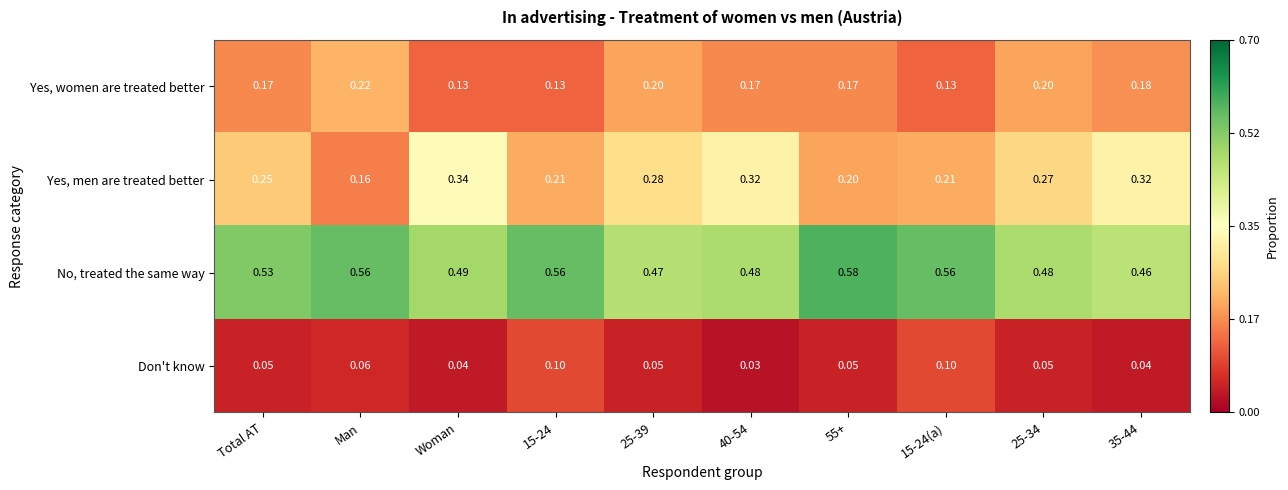

Which series has the largest total across all categories?

No, treated the same way